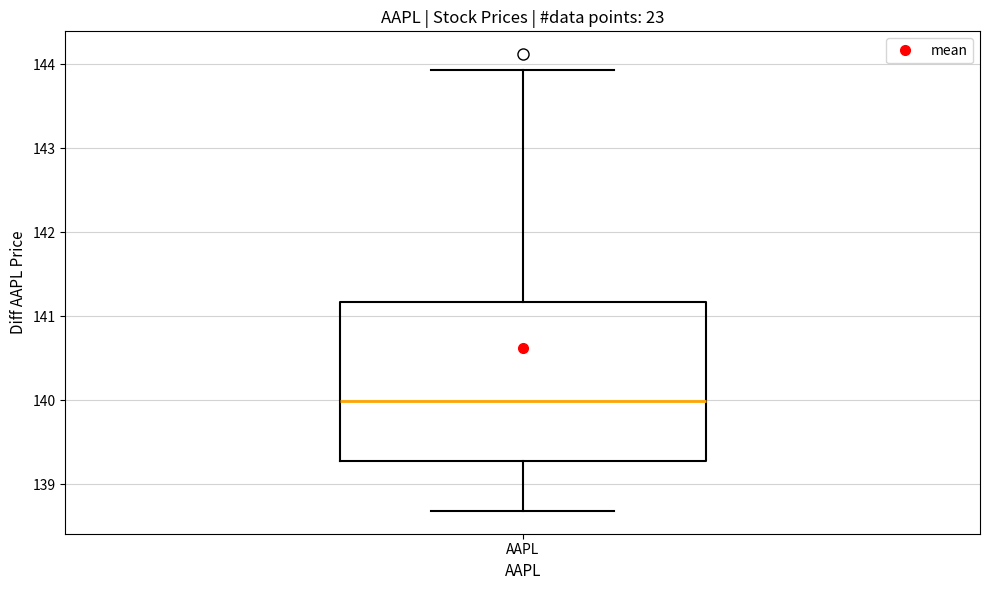

Transcribe this box plot: give where the median line is, the range the box spans, and where the two whiskers end, as read against the y-axis. The values are not printed on the chart, so give them approximately, as read against the axis.

median 140.0, box 139.3 to 141.2, whiskers 138.7 to 143.9